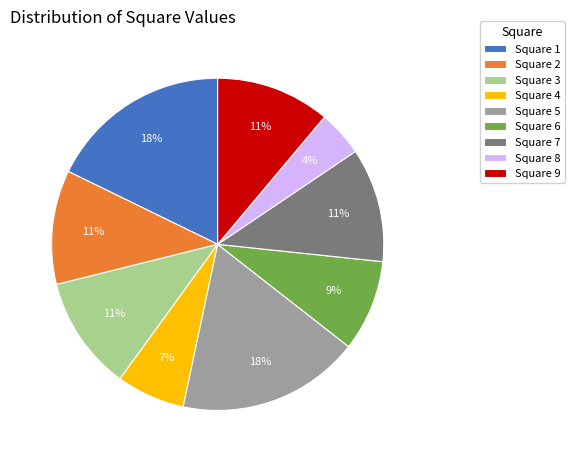

Which slice is the smallest?

Square 8